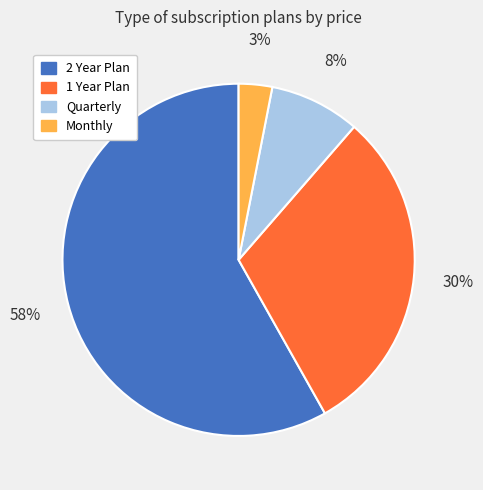

How many segments does this pie chart have?

4